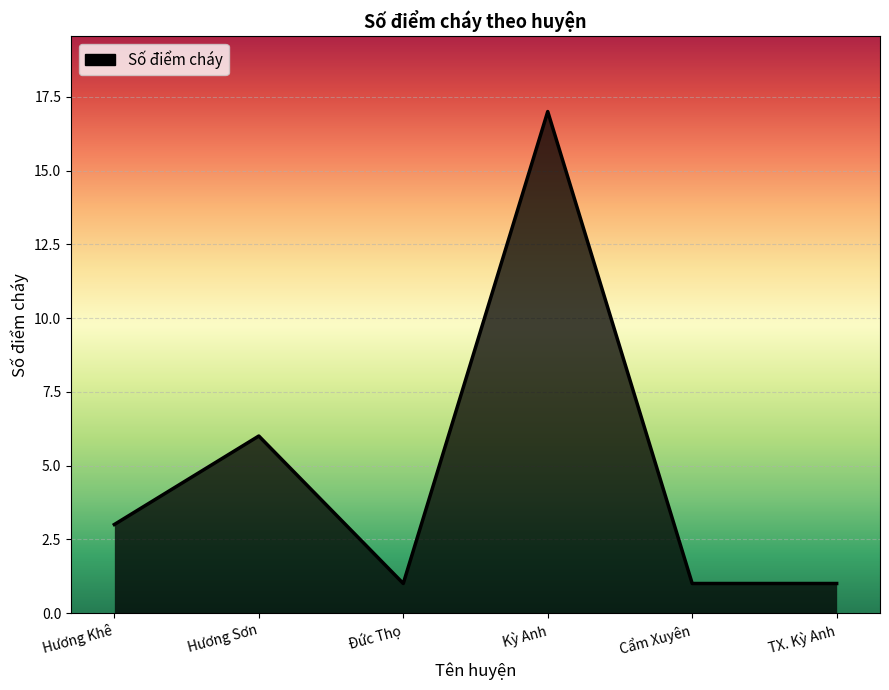

What is the average value?

5